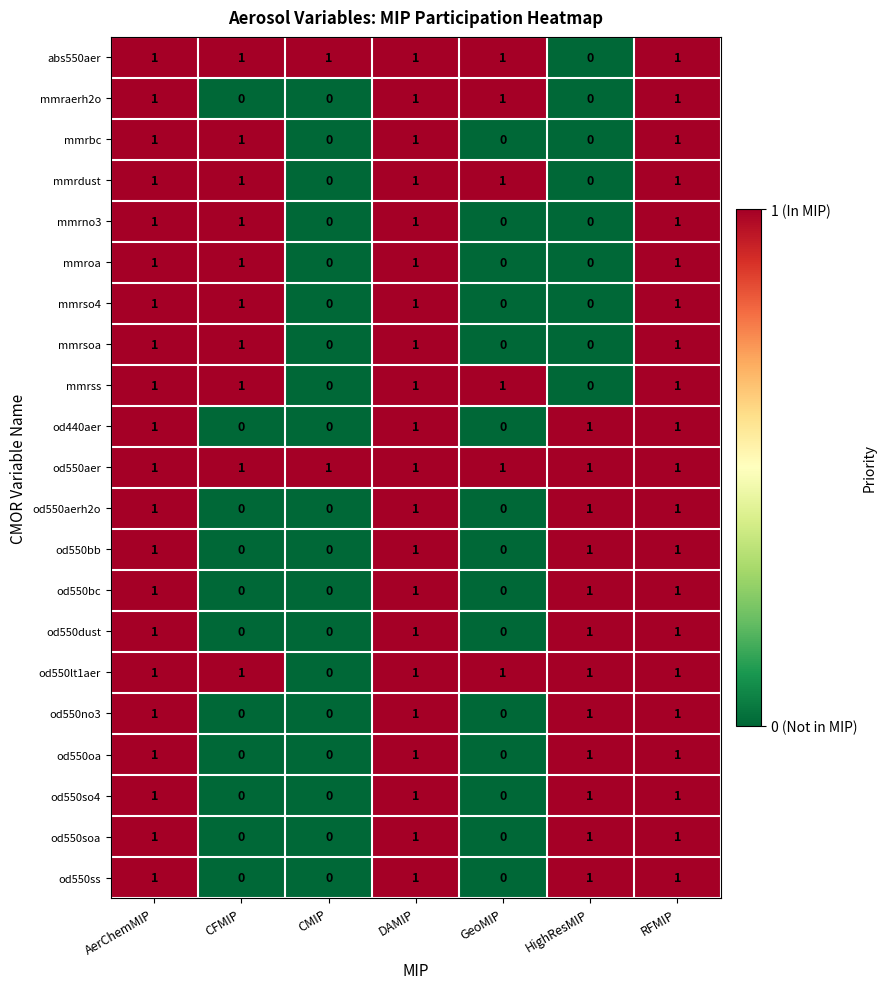

Reading left to right, extract all data points from this chart.

row_0: AerChemMIP=1	CFMIP=1	CMIP=1	DAMIP=1	GeoMIP=1	HighResMIP=0	RFMIP=1
row_1: AerChemMIP=1	CFMIP=0	CMIP=0	DAMIP=1	GeoMIP=1	HighResMIP=0	RFMIP=1
row_2: AerChemMIP=1	CFMIP=1	CMIP=0	DAMIP=1	GeoMIP=0	HighResMIP=0	RFMIP=1
row_3: AerChemMIP=1	CFMIP=1	CMIP=0	DAMIP=1	GeoMIP=1	HighResMIP=0	RFMIP=1
row_4: AerChemMIP=1	CFMIP=1	CMIP=0	DAMIP=1	GeoMIP=0	HighResMIP=0	RFMIP=1
row_5: AerChemMIP=1	CFMIP=1	CMIP=0	DAMIP=1	GeoMIP=0	HighResMIP=0	RFMIP=1
row_6: AerChemMIP=1	CFMIP=1	CMIP=0	DAMIP=1	GeoMIP=0	HighResMIP=0	RFMIP=1
row_7: AerChemMIP=1	CFMIP=1	CMIP=0	DAMIP=1	GeoMIP=0	HighResMIP=0	RFMIP=1
row_8: AerChemMIP=1	CFMIP=1	CMIP=0	DAMIP=1	GeoMIP=1	HighResMIP=0	RFMIP=1
row_9: AerChemMIP=1	CFMIP=0	CMIP=0	DAMIP=1	GeoMIP=0	HighResMIP=1	RFMIP=1
row_10: AerChemMIP=1	CFMIP=1	CMIP=1	DAMIP=1	GeoMIP=1	HighResMIP=1	RFMIP=1
row_11: AerChemMIP=1	CFMIP=0	CMIP=0	DAMIP=1	GeoMIP=0	HighResMIP=1	RFMIP=1
row_12: AerChemMIP=1	CFMIP=0	CMIP=0	DAMIP=1	GeoMIP=0	HighResMIP=1	RFMIP=1
row_13: AerChemMIP=1	CFMIP=0	CMIP=0	DAMIP=1	GeoMIP=0	HighResMIP=1	RFMIP=1
row_14: AerChemMIP=1	CFMIP=0	CMIP=0	DAMIP=1	GeoMIP=0	HighResMIP=1	RFMIP=1
row_15: AerChemMIP=1	CFMIP=1	CMIP=0	DAMIP=1	GeoMIP=1	HighResMIP=1	RFMIP=1
row_16: AerChemMIP=1	CFMIP=0	CMIP=0	DAMIP=1	GeoMIP=0	HighResMIP=1	RFMIP=1
row_17: AerChemMIP=1	CFMIP=0	CMIP=0	DAMIP=1	GeoMIP=0	HighResMIP=1	RFMIP=1
row_18: AerChemMIP=1	CFMIP=0	CMIP=0	DAMIP=1	GeoMIP=0	HighResMIP=1	RFMIP=1
row_19: AerChemMIP=1	CFMIP=0	CMIP=0	DAMIP=1	GeoMIP=0	HighResMIP=1	RFMIP=1
row_20: AerChemMIP=1	CFMIP=0	CMIP=0	DAMIP=1	GeoMIP=0	HighResMIP=1	RFMIP=1